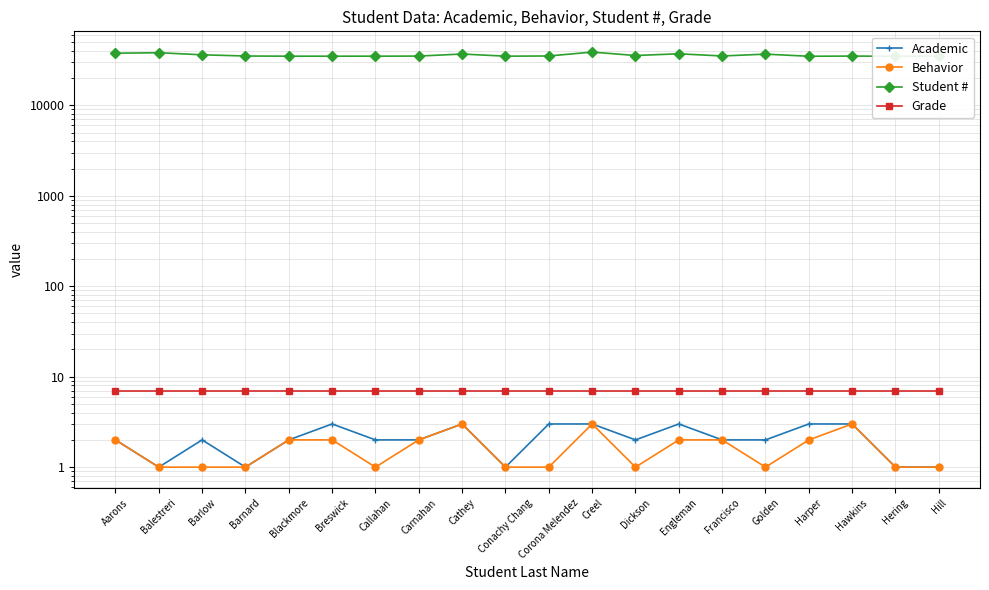

True or false: Grade and Behavior intersect in this chart.

False